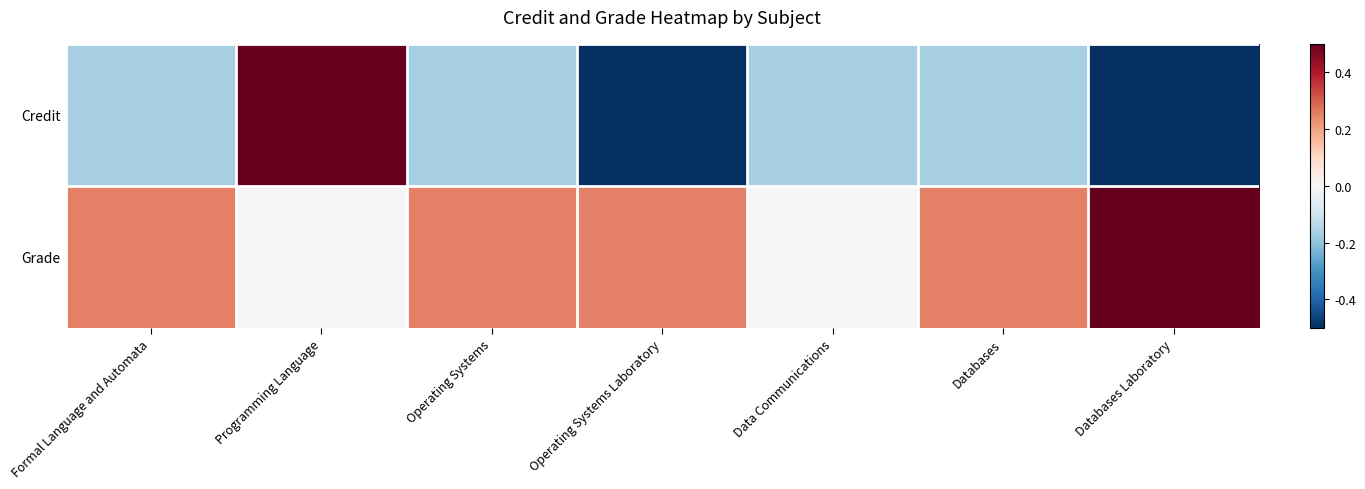

How many distinct data groups are displayed?

2